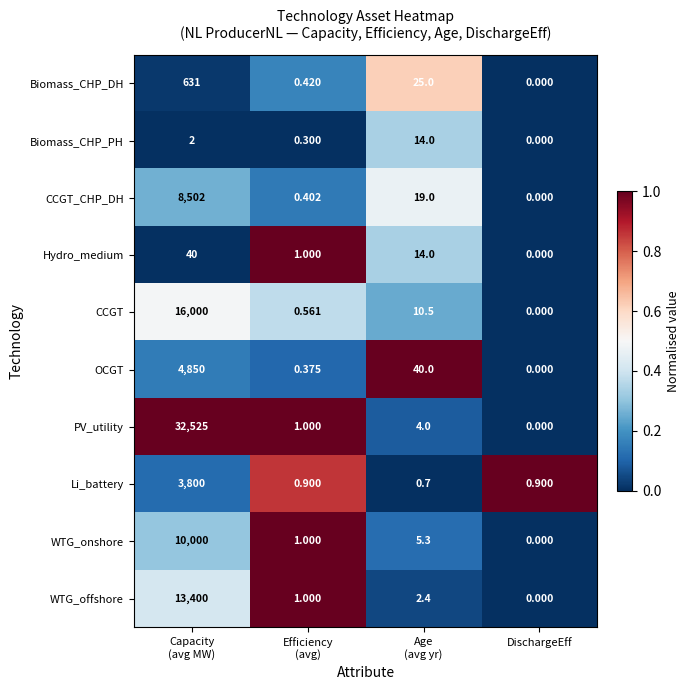

Which category has the lowest value across all series?

DischargeEff